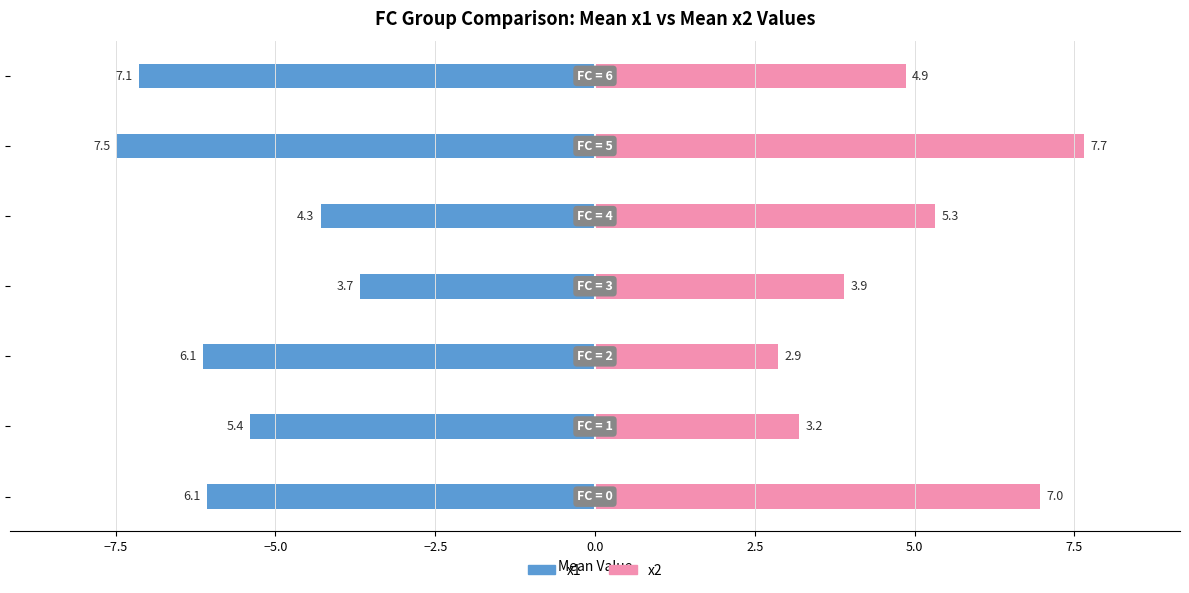

What value does the x2 series have at −5.0?

2.9